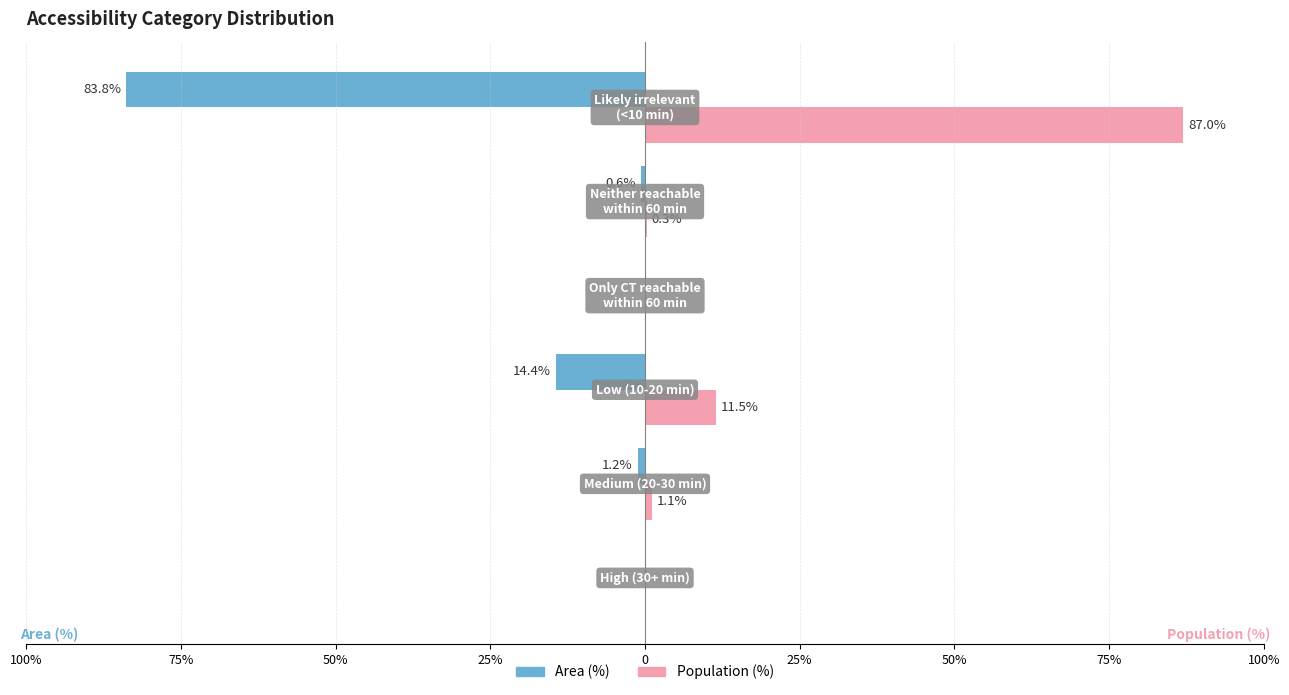

What are all the series names shown in the legend?

Area (%), Population (%)